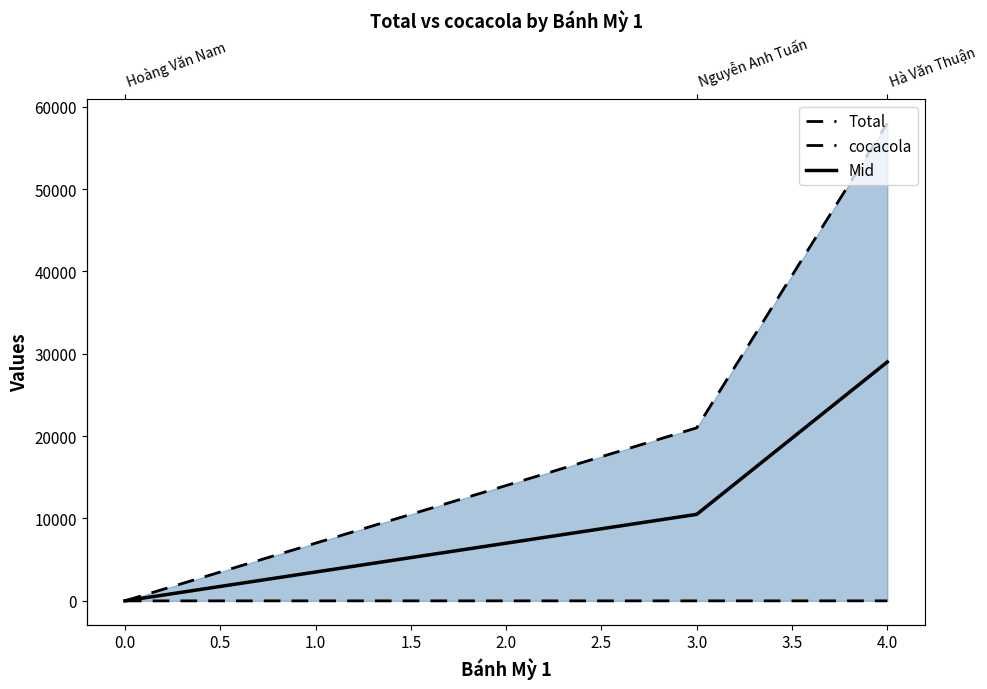

How many lines are shown in the chart?

3